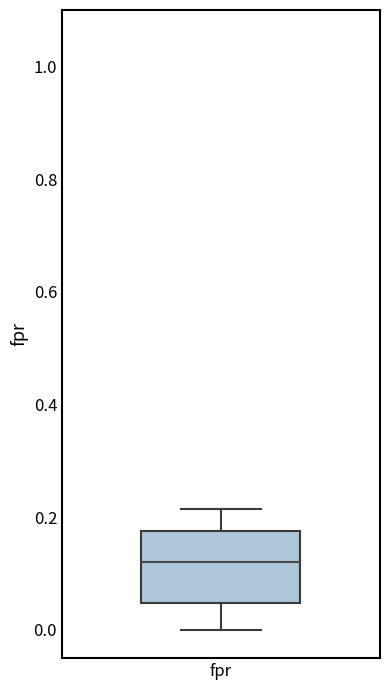

Read this box plot against the y-axis: the position of the median line, the range covered by the box, and the ends of both whiskers. The values are not printed on the chart, so give them approximately, as read against the axis.

median 0.12, box 0.04 to 0.18, whiskers 0.00 to 0.22